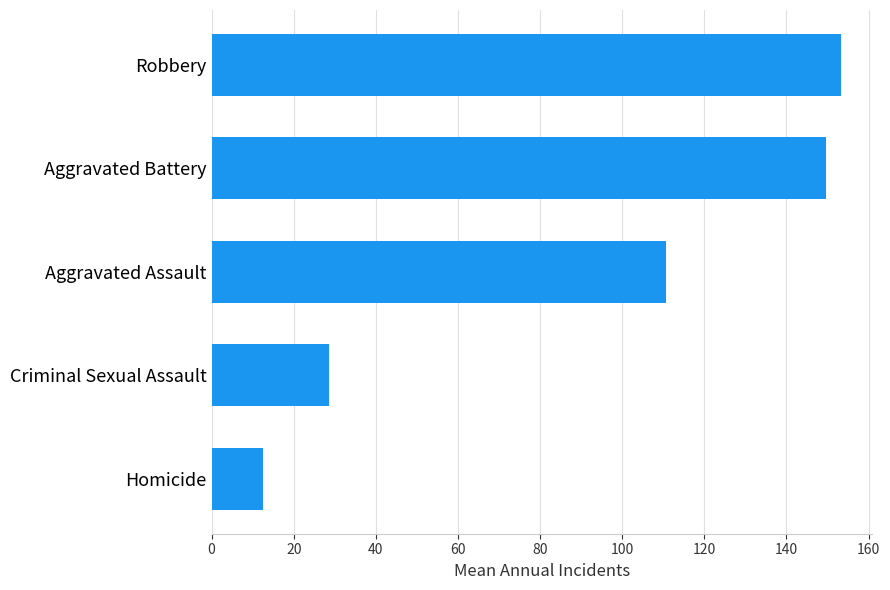

What is the change in value from Aggravated Assault to Robbery?

+42.5